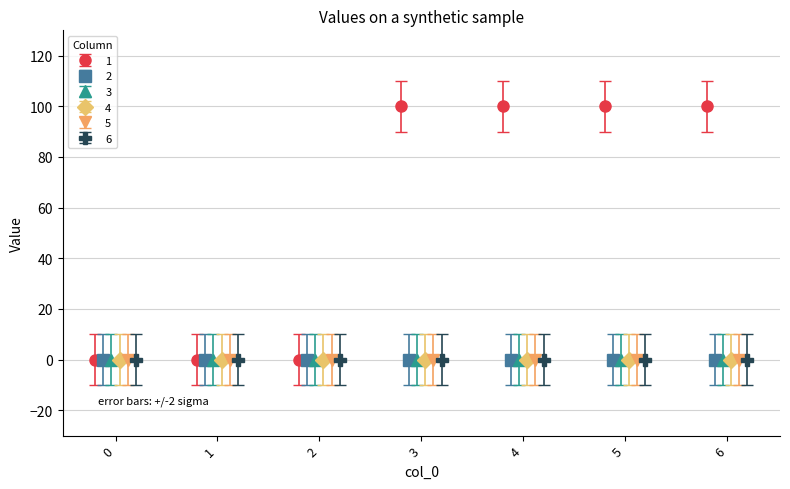

Rank the categories by value from lowest to highest.

0, 1, 2, 3, 4, 5, 6